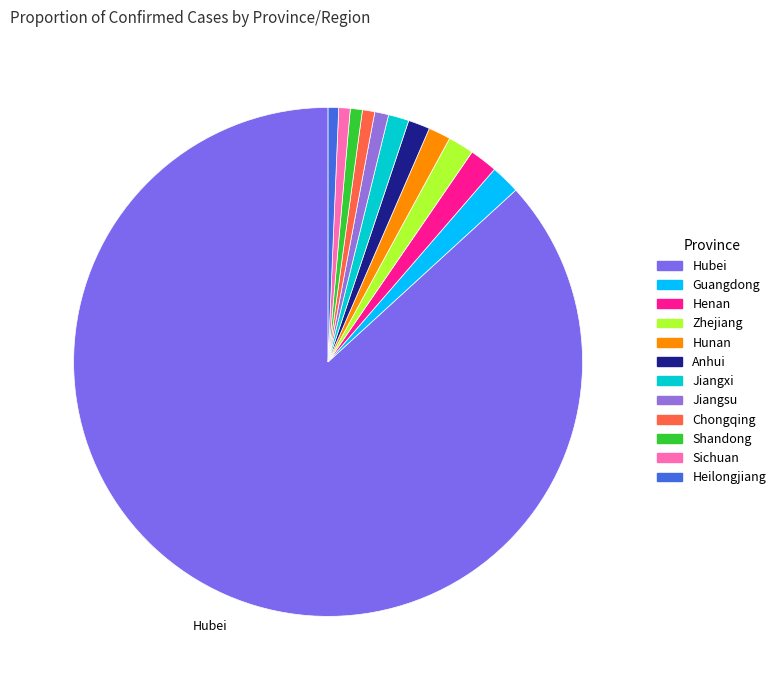

The Jiangxi slice represents 1% of the pie. True or false?

True